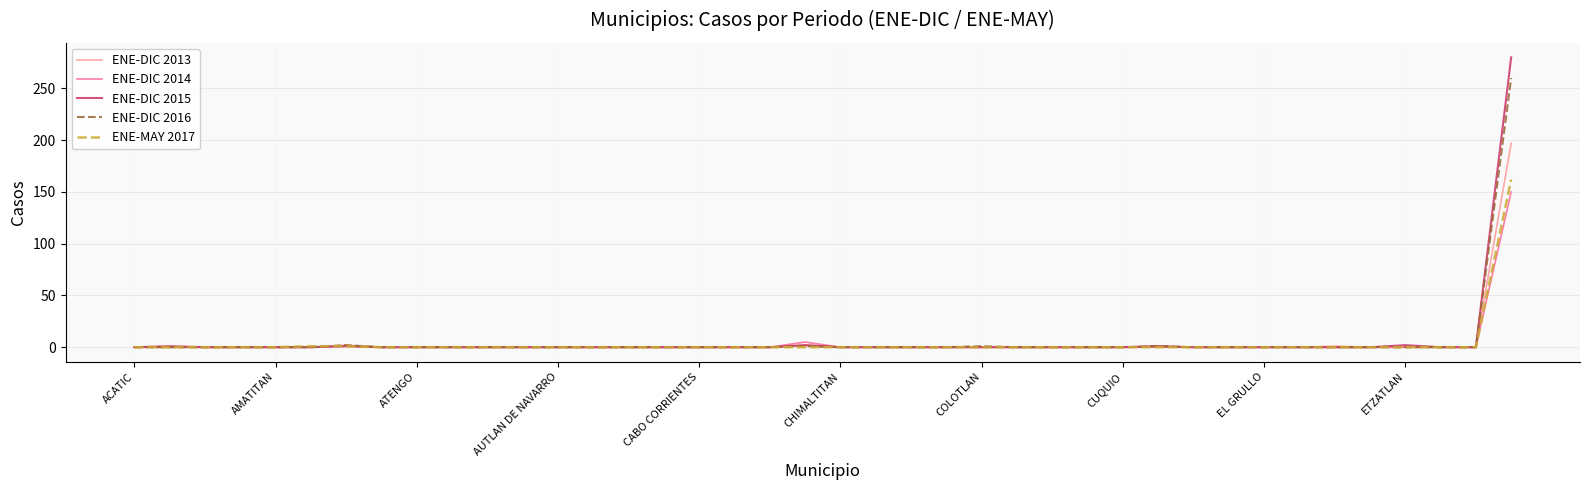

Count the number of categories in the chart.

40